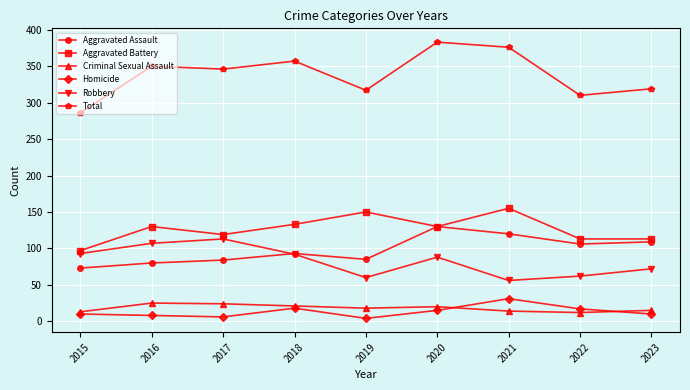

The value of Homicide at 2019 is 4. True or false?

True